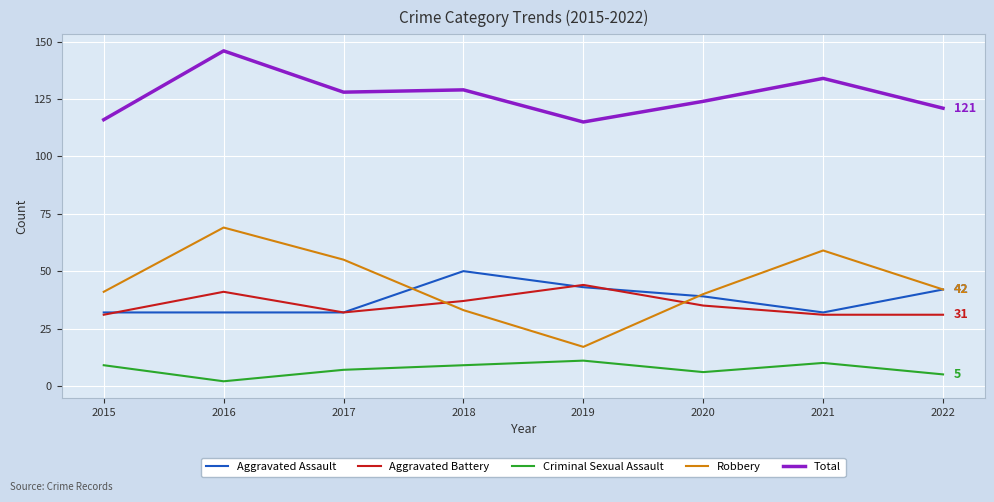

What is the minimum value shown in the chart?

2